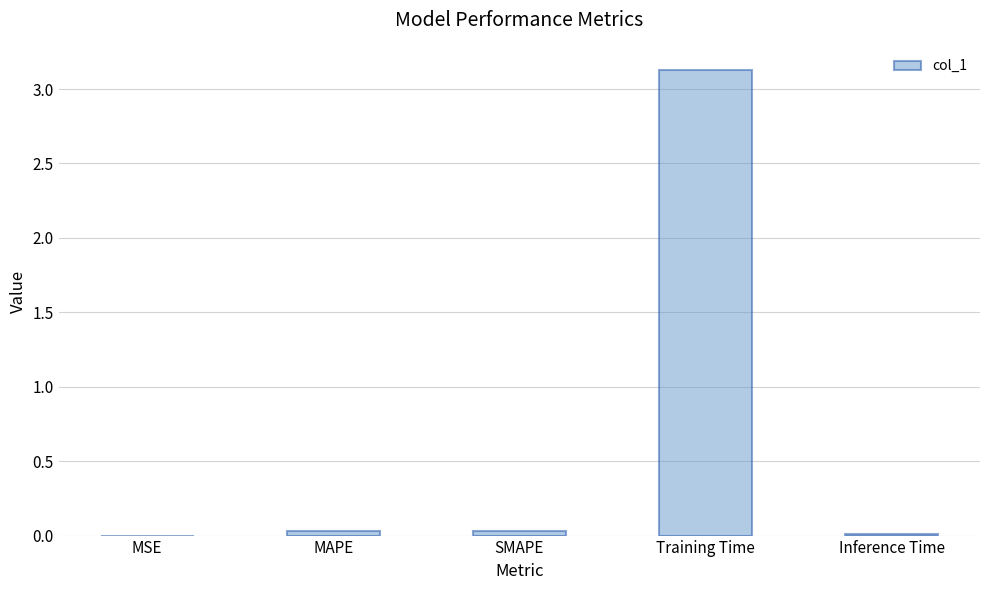

What is the sum of all values?

3.2